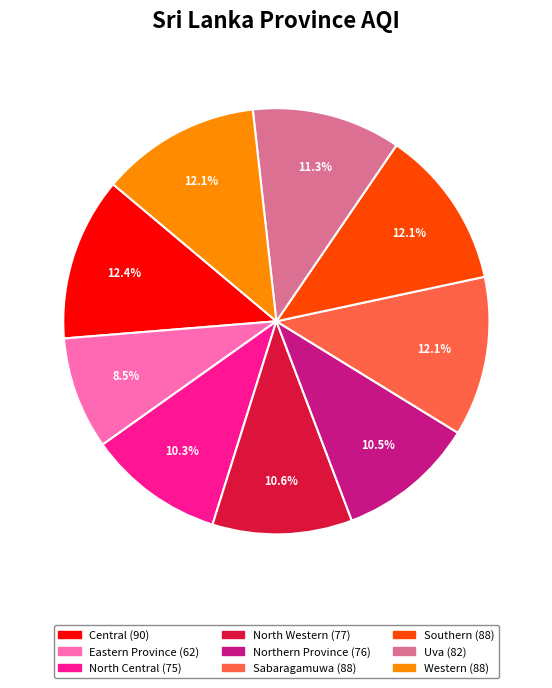

Approximately how many times larger is the value at Southern compared to Uva?

1.1